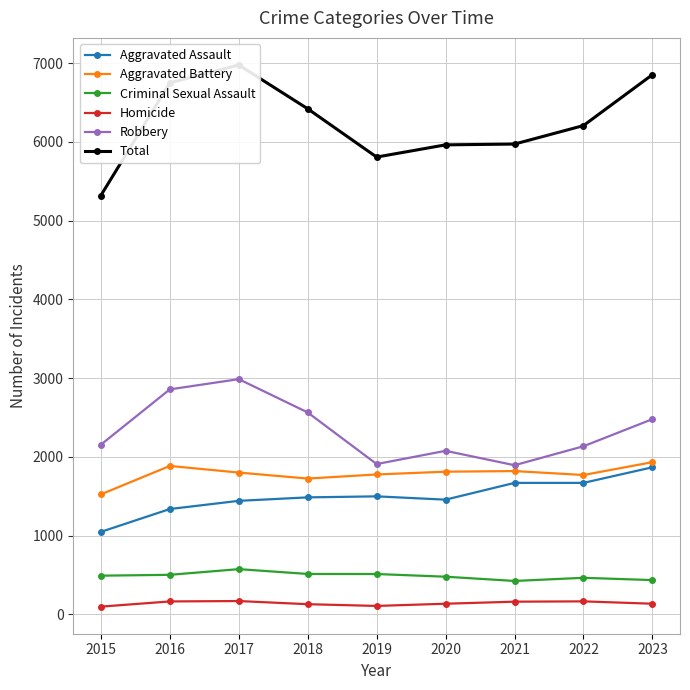

Is the value of Total at 2019 greater than the value of Homicide at 2017?

Yes